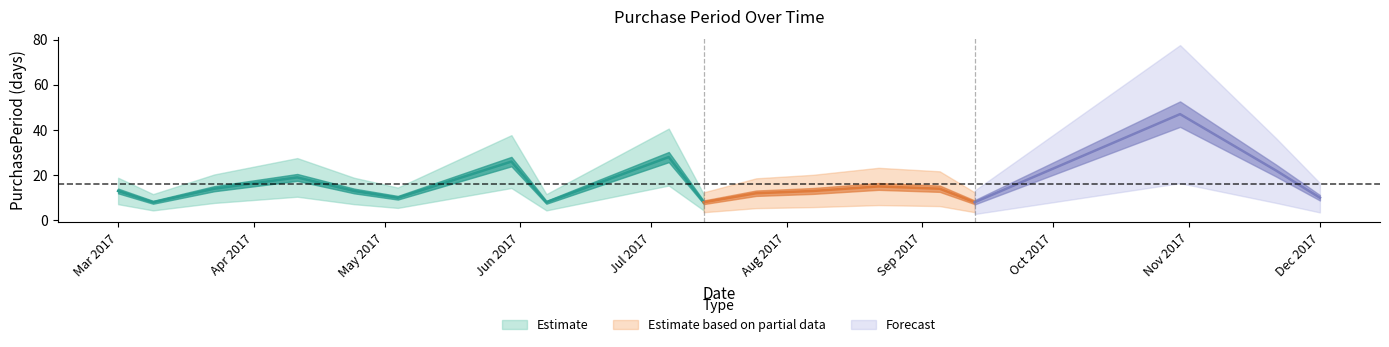

What is the change in value from 2017-03-23 to 2017-11-21?

+8